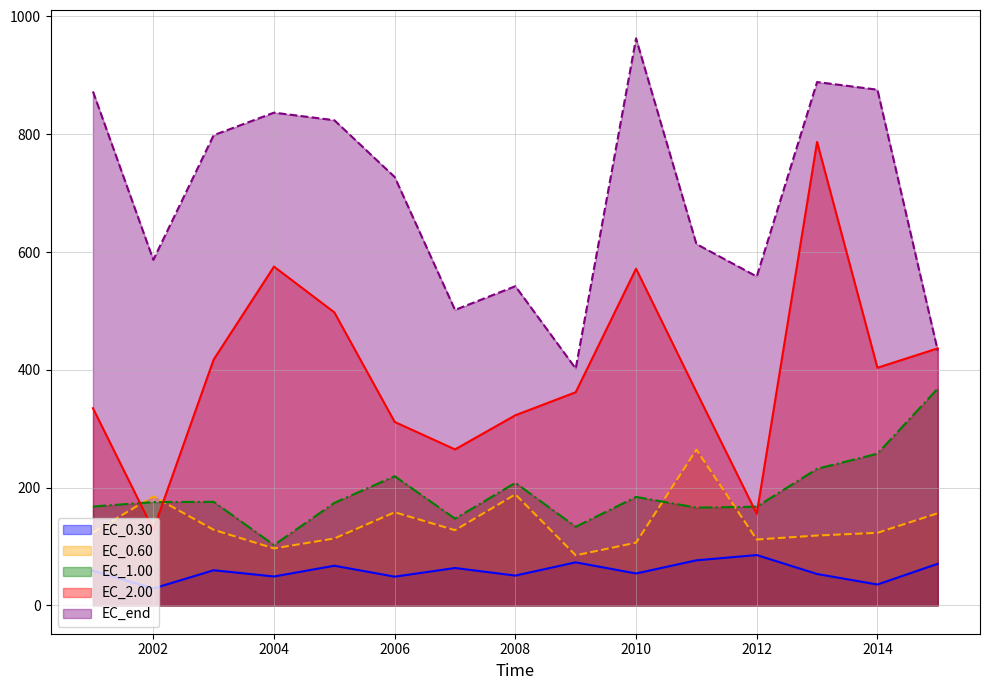

What value does the EC_0.60 series have at 2009?

85.0